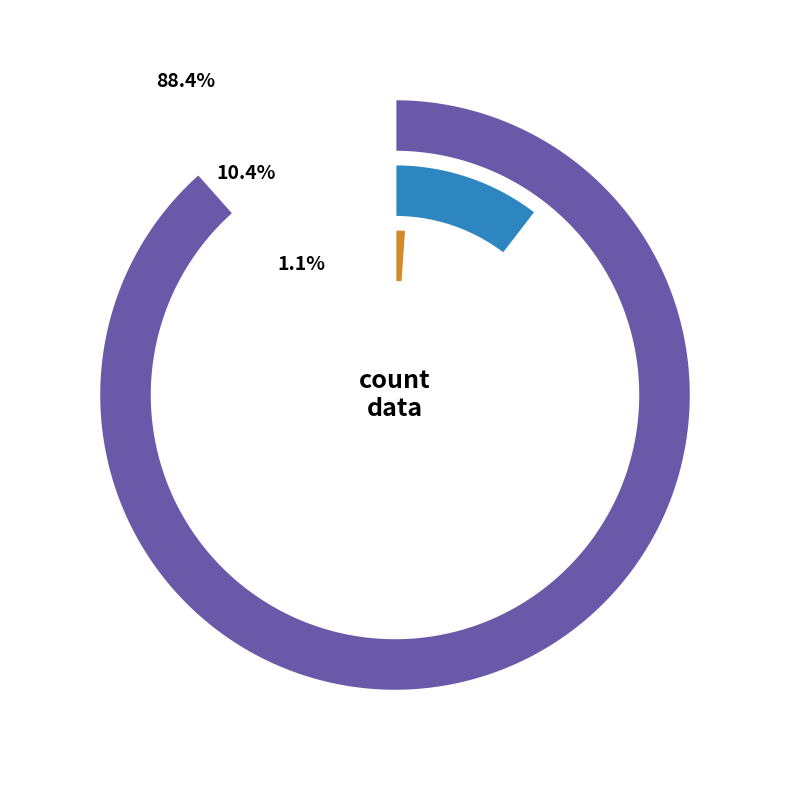

What is the change in value from countDied to countCurrent?

-11476